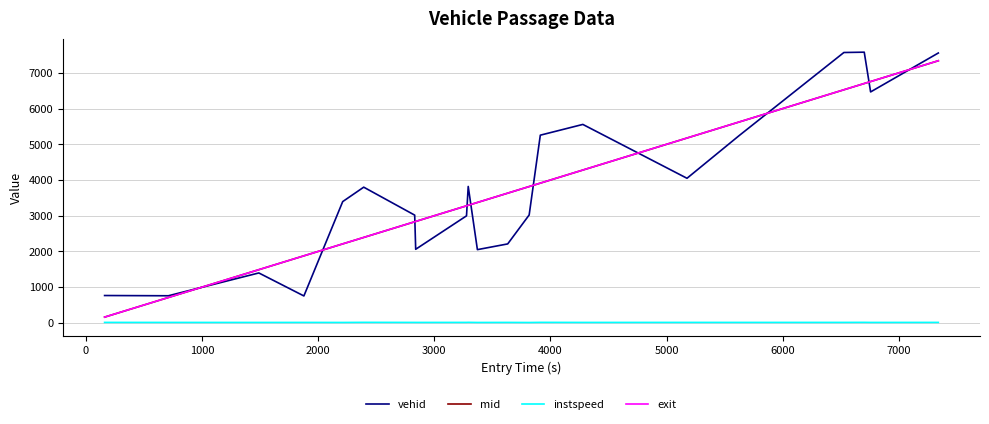

What is the maximum value shown in the chart?

7580.0